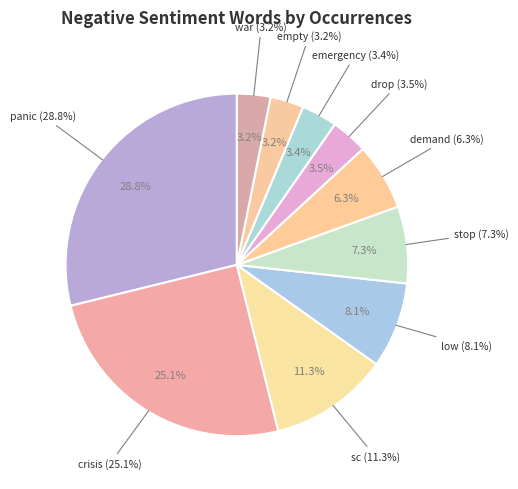

Combined, what portion of the pie is emergency and panic?

32.2%